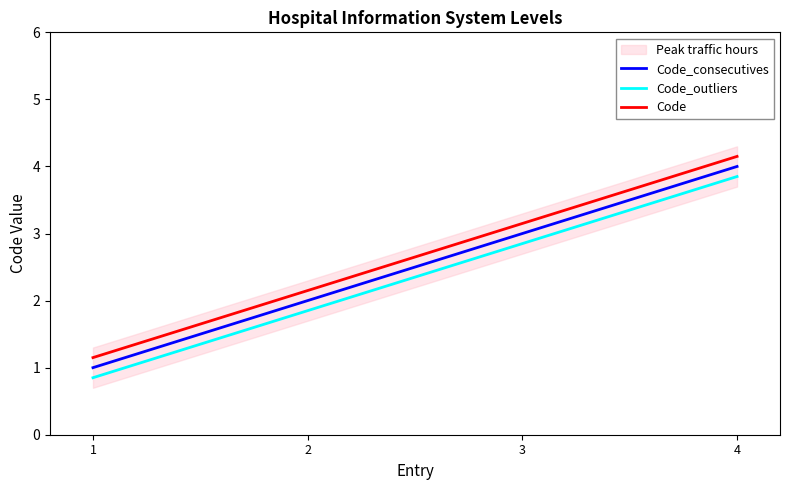

True or false: Code_outliers and Code_consecutives intersect in this chart.

False